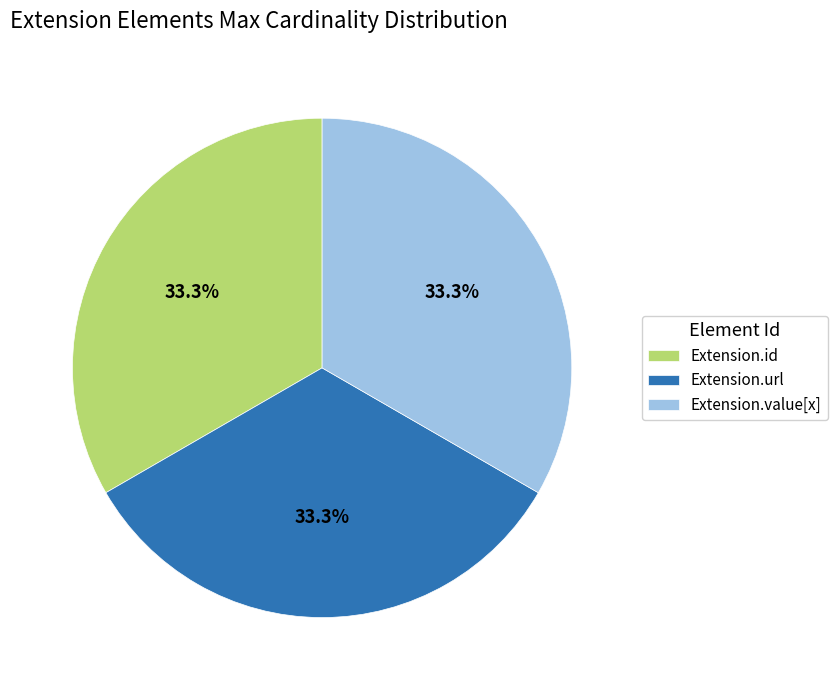

Approximately how many times larger is the value at Extension.value[x] compared to Extension.url?

1.0